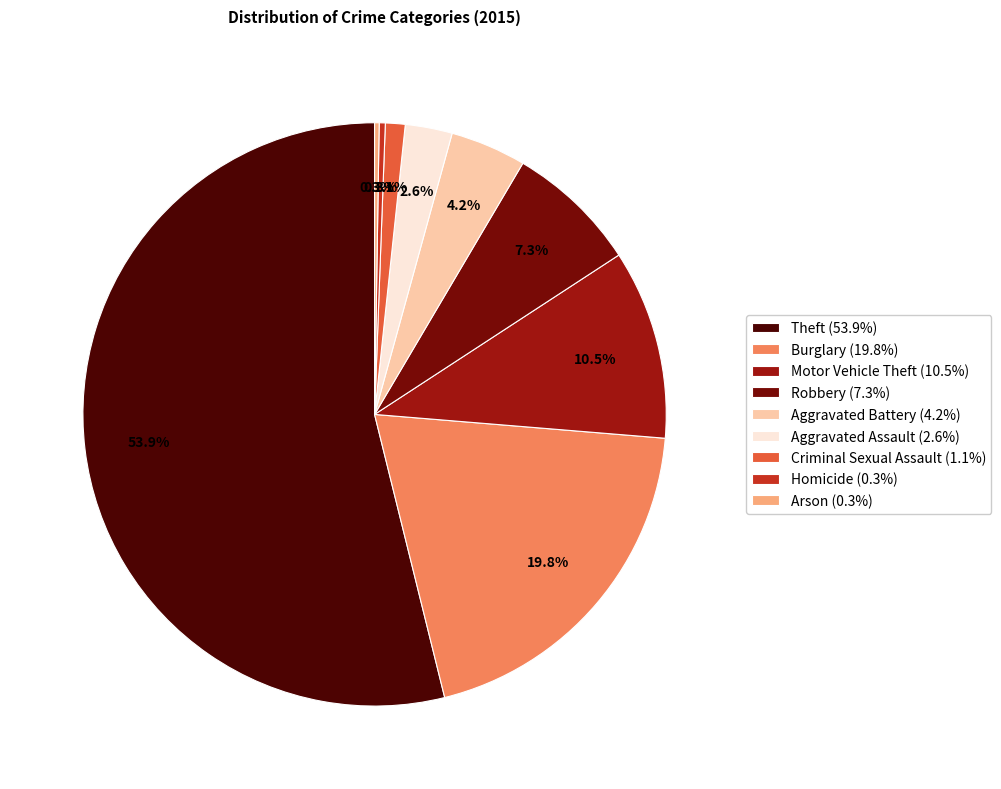

Is there any slice that represents more than half of the pie?

Yes